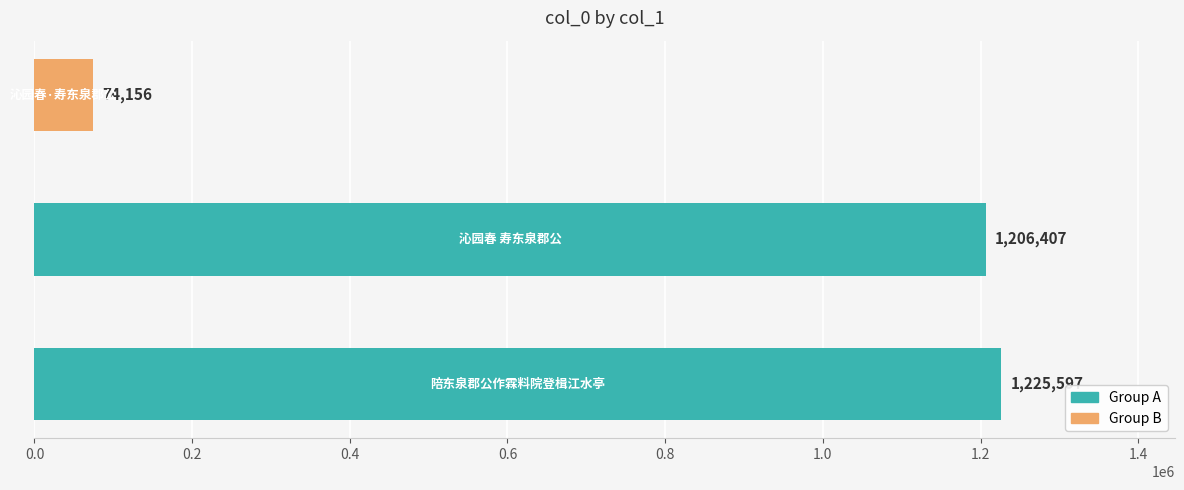

What is the difference between the second highest and minimum values?

1132251